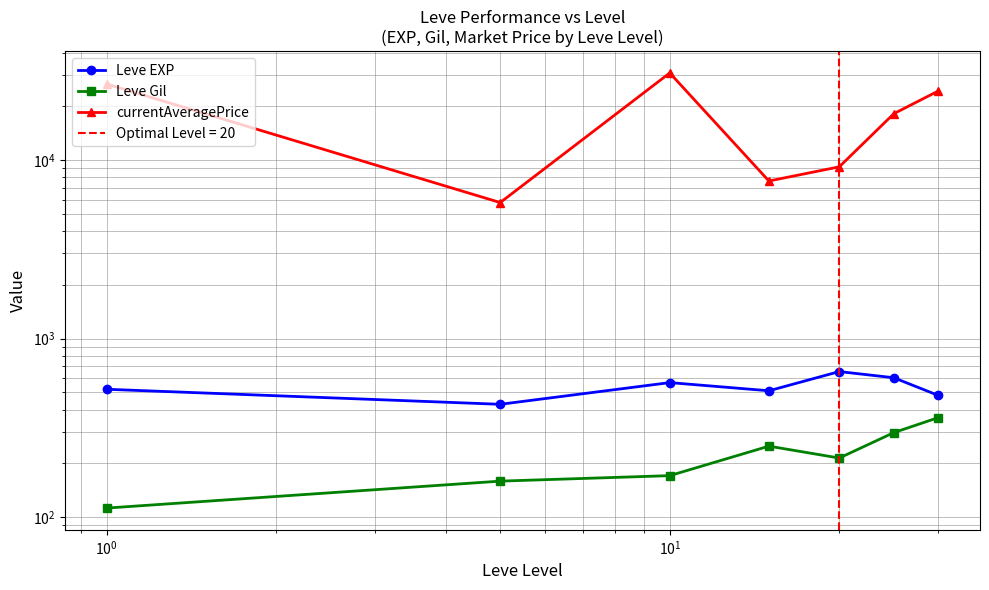

True or false: Leve Gil and Leve EXP intersect in this chart.

False